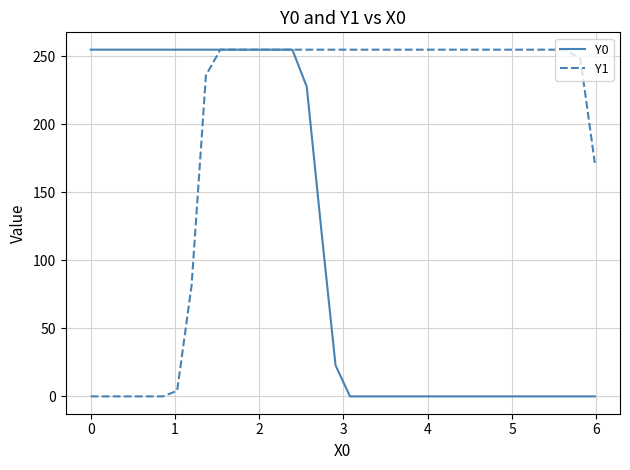

What is the maximum value for Y0?

255.0